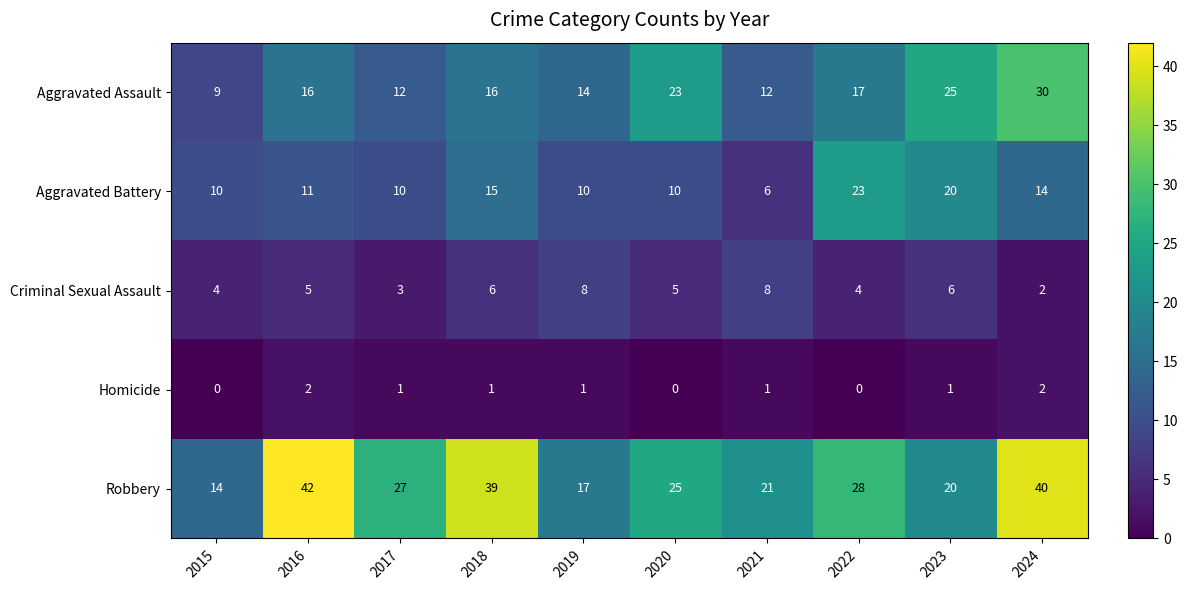

At which label is Aggravated Battery closest to 14?

2024